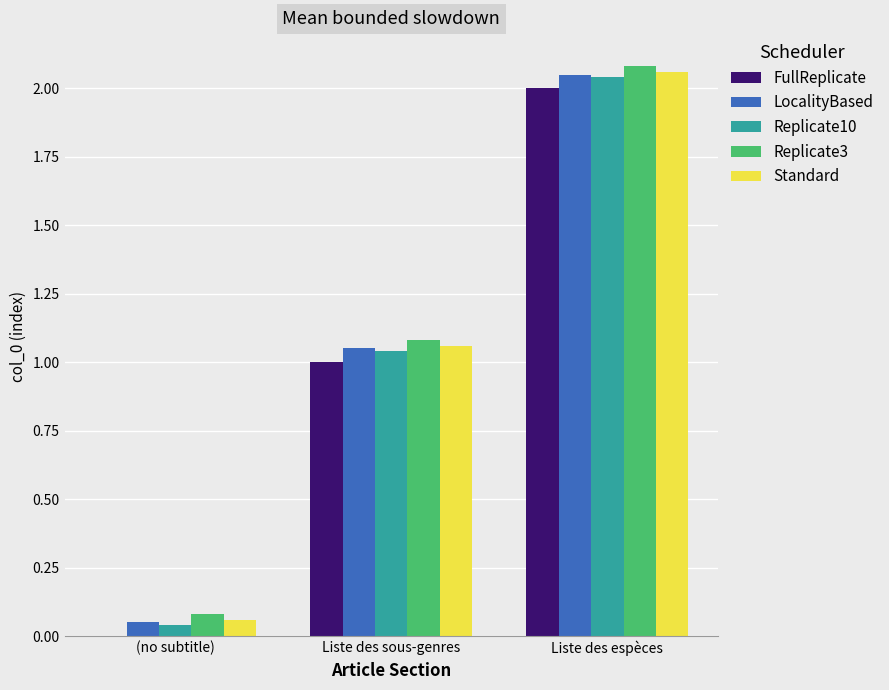

Is the value of Replicate3 at Liste des sous-genres greater than the value of Standard at Liste des espèces?

No